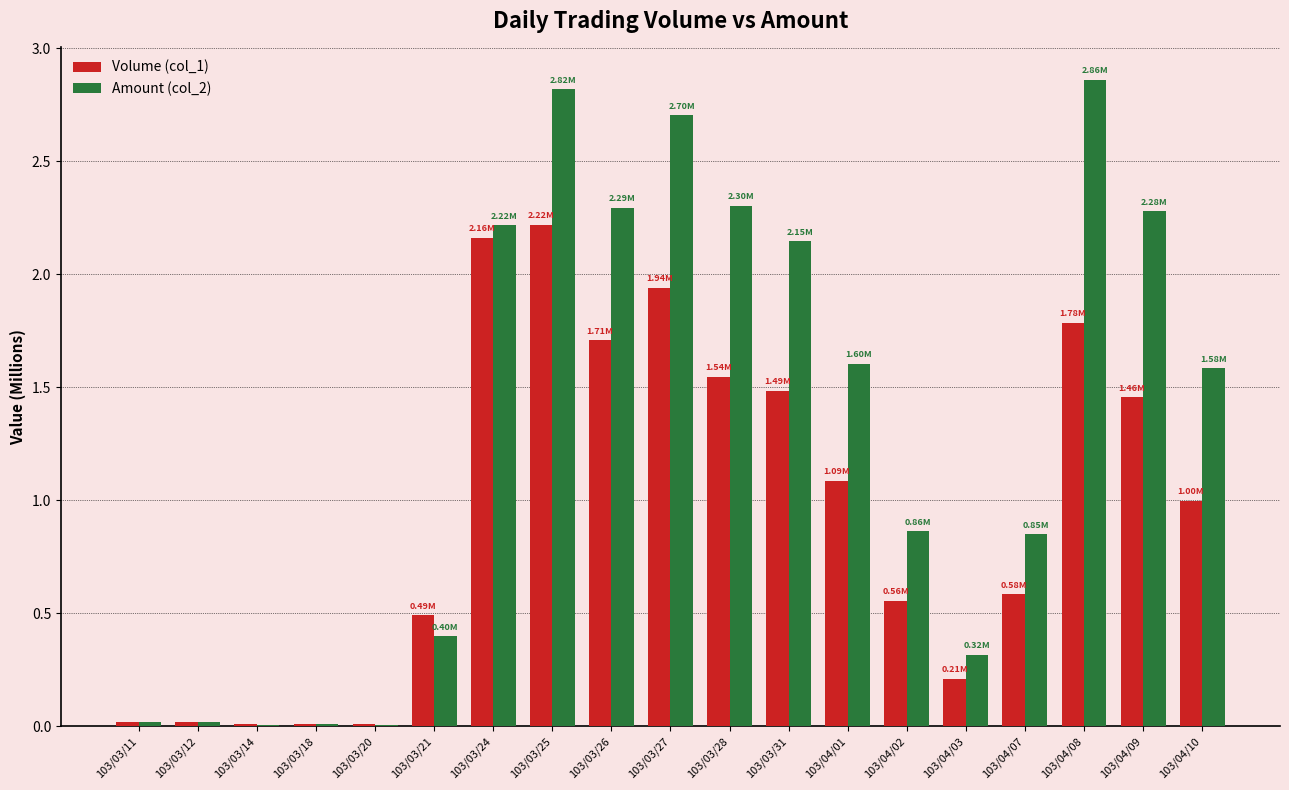

Which category has the highest value in the Volume (col_1) series?

103/03/25